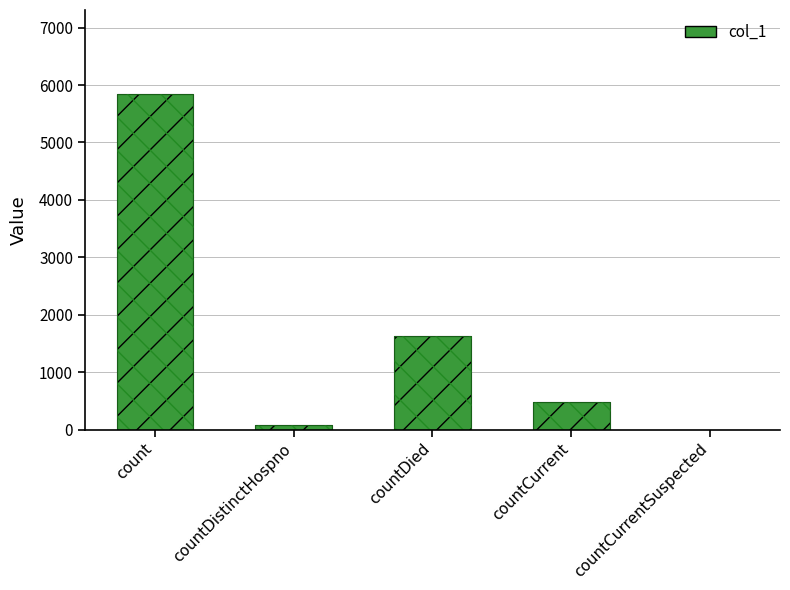

Reading left to right, extract all data points from this chart.

5846	76	1633	488	0